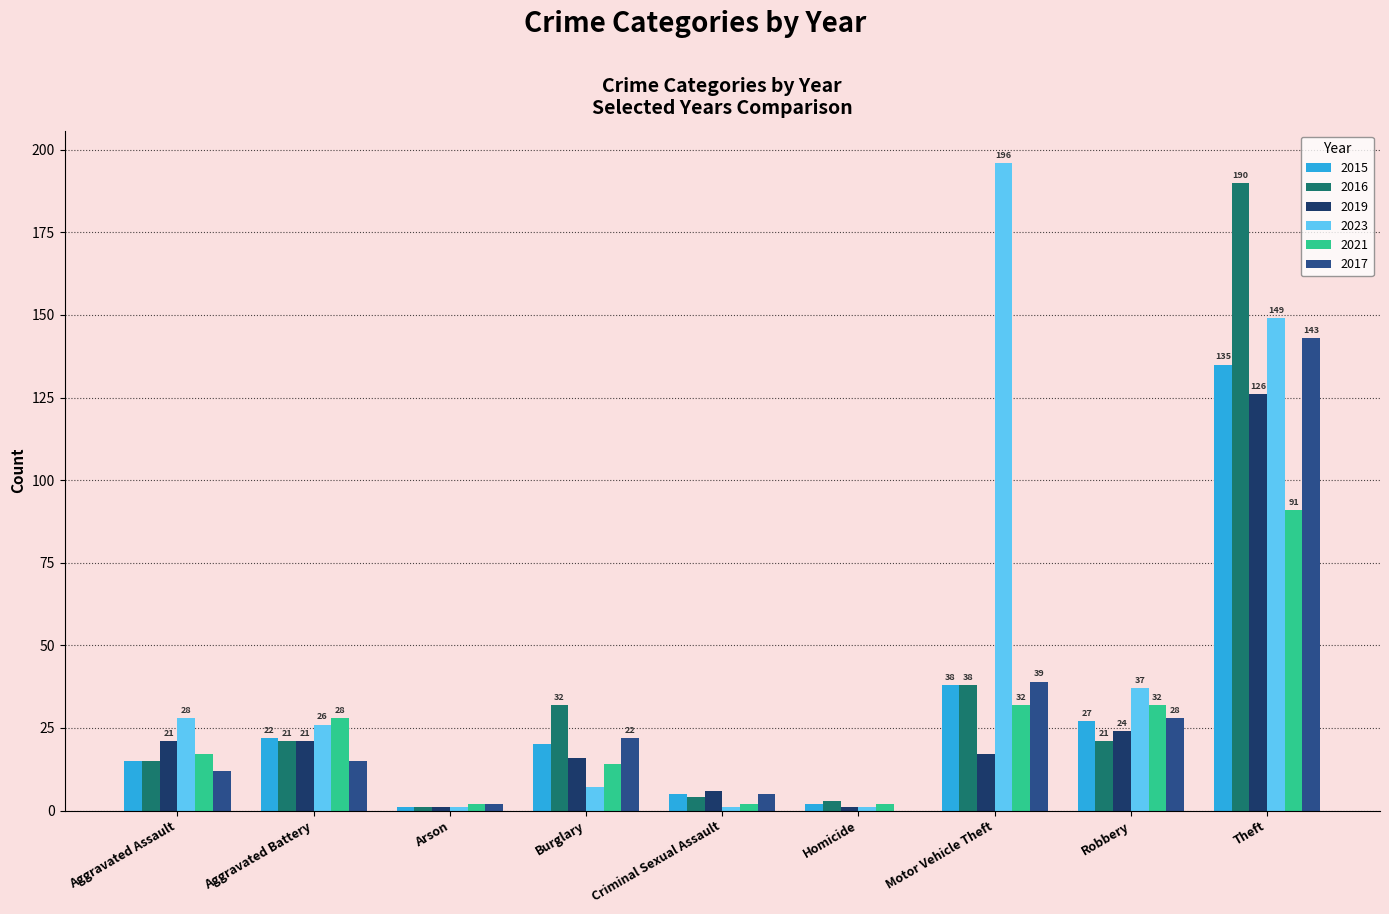

What is the sum of the 2023 values at Burglary and Aggravated Battery?

33